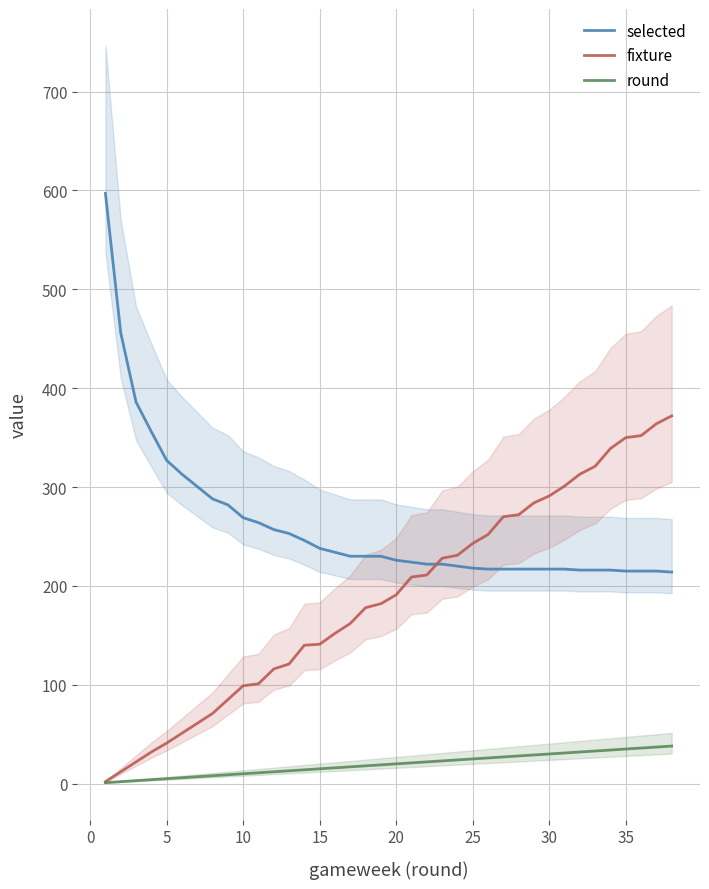

Which series ends up on top after the final intersection of selected and fixture?

fixture